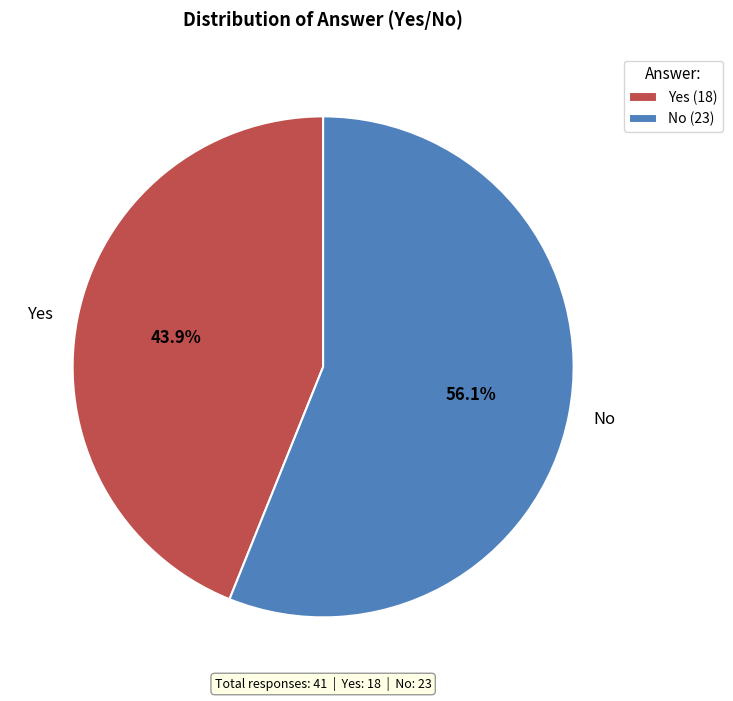

Which slice represents more than half of the pie?

No